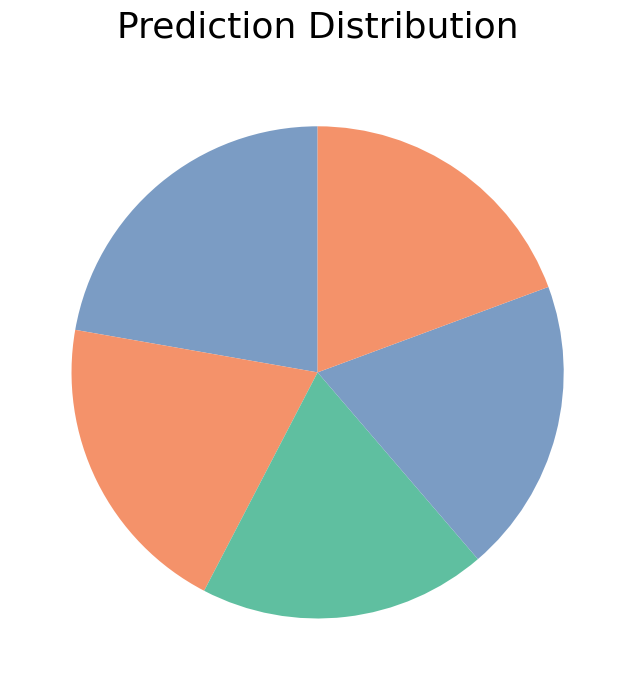

Count the number of slices in the pie.

5